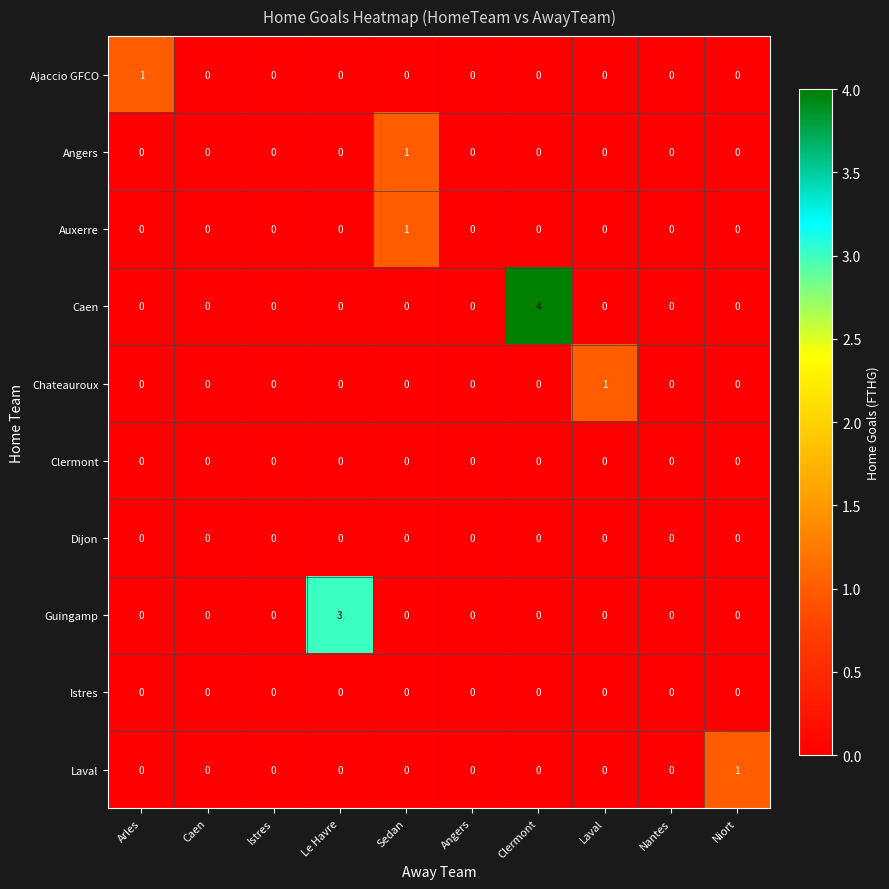

Which series has the widest spread of values?

Caen